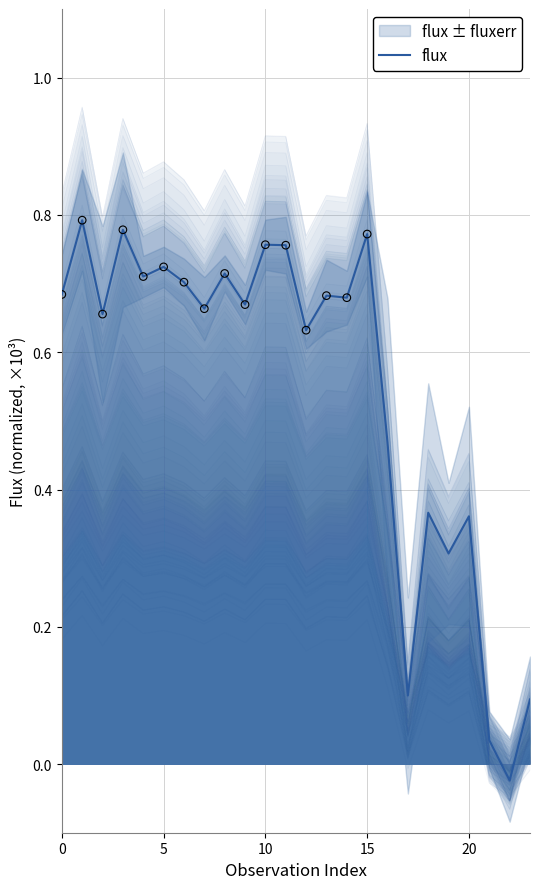

Between 15 and 7, which is larger?

15